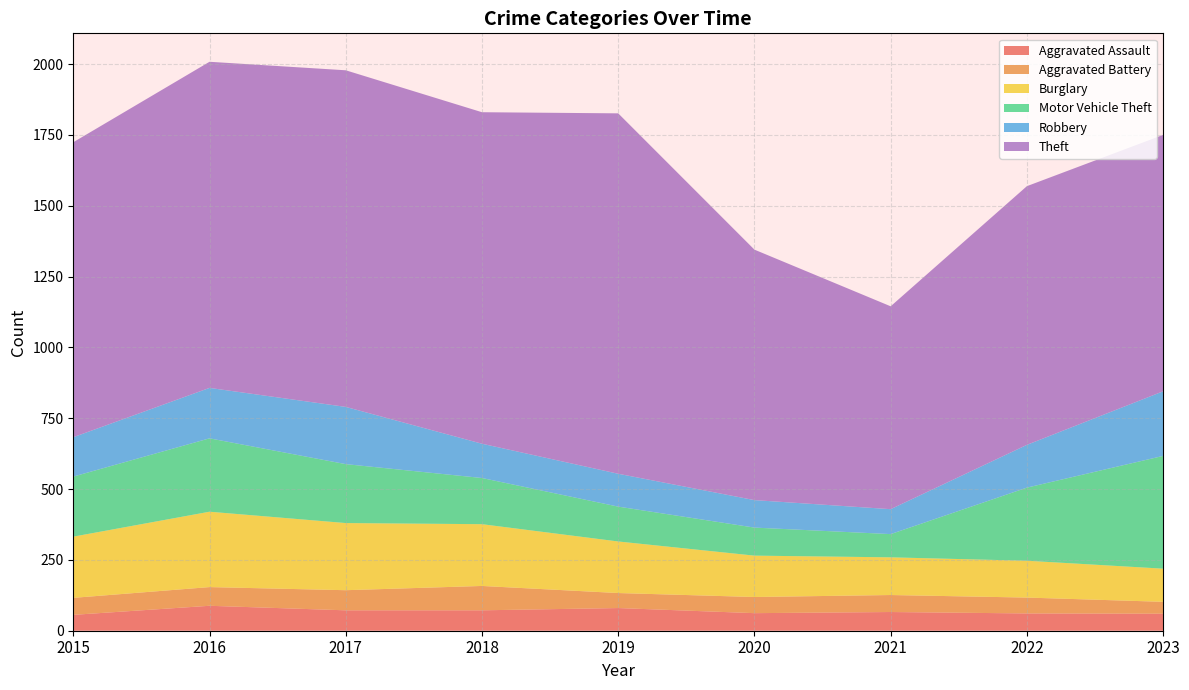

Reading left to right, transcribe all the data shown in this chart.

Aggravated Assault: 2015=56	2016=88	2017=72	2018=72	2019=80	2020=62	2021=66	2022=61	2023=60
Aggravated Battery: 2015=60	2016=66	2017=71	2018=86	2019=53	2020=57	2021=60	2022=56	2023=42
Burglary: 2015=216	2016=266	2017=237	2018=218	2019=182	2020=146	2021=133	2022=130	2023=117
Motor Vehicle Theft: 2015=212	2016=259	2017=208	2018=163	2019=123	2020=99	2021=82	2022=258	2023=398
Robbery: 2015=139	2016=178	2017=202	2018=121	2019=116	2020=97	2021=88	2022=151	2023=228
Theft: 2015=1041	2016=1151	2017=1188	2018=1170	2019=1272	2020=884	2021=716	2022=913	2023=905